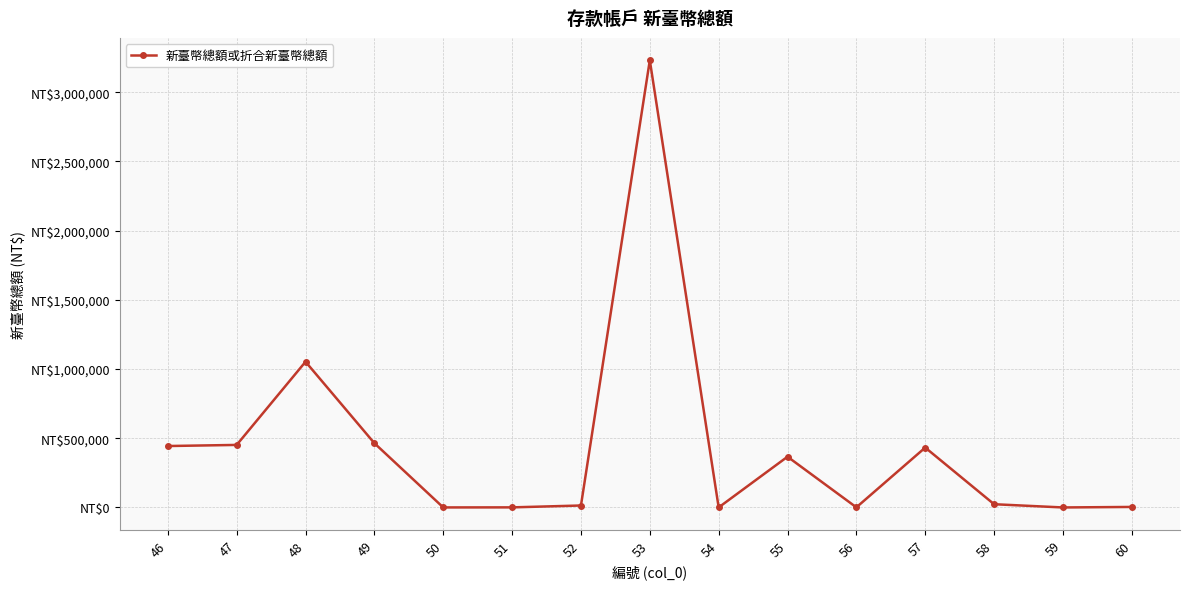

Reading left to right, transcribe all the data shown in this chart.

443903	451912	1052829	464399	274	749	14197	3230954	314	366699	949	432627	23480	115	3827